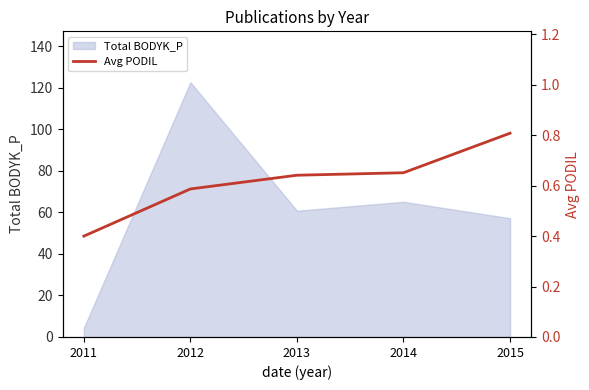

True or false: the data shows 0.7 at 2014.

True